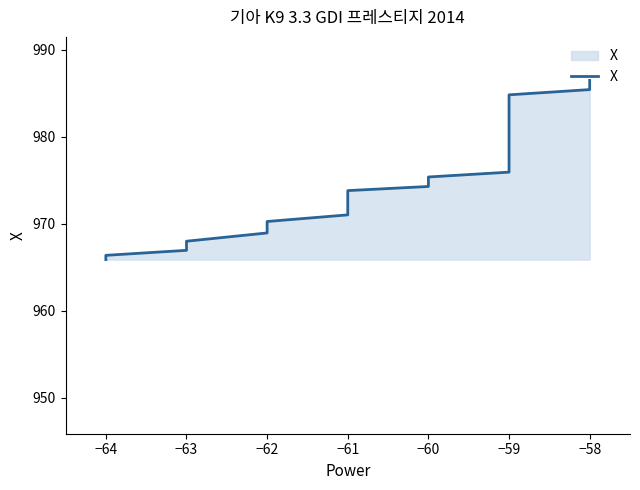

Does the chart display data point markers on the line(s)?

No